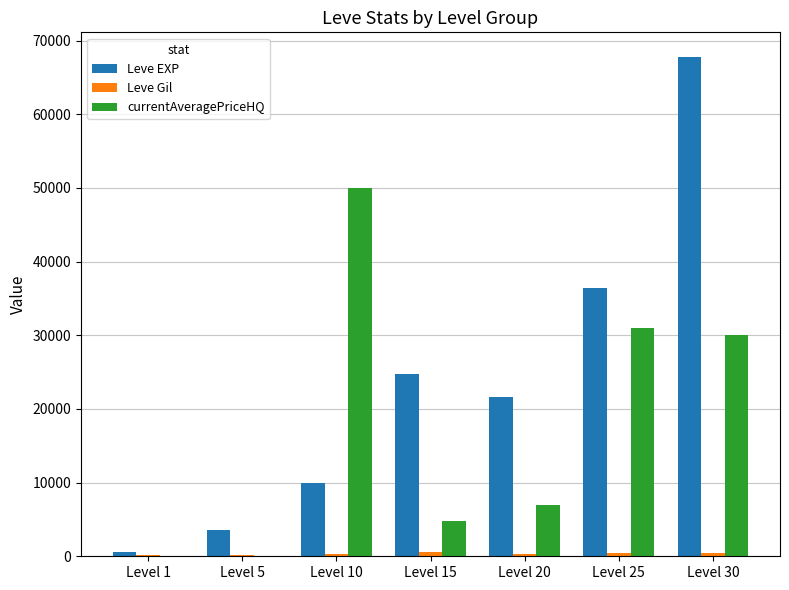

Which series changed the most between Level 15 and Level 25?

currentAveragePriceHQ